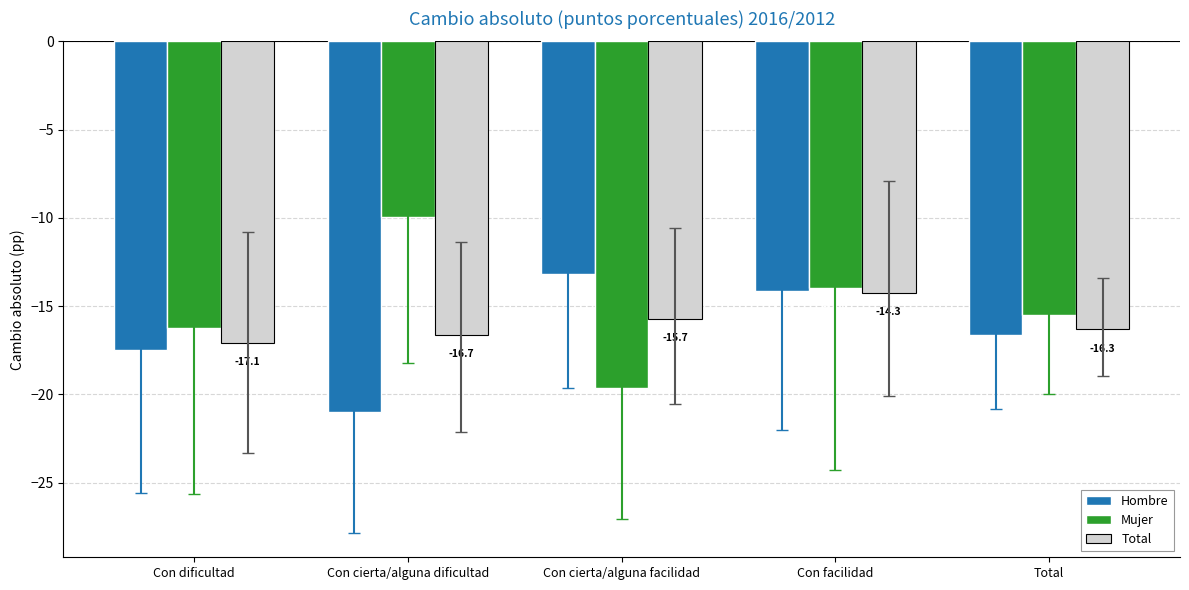

Rank the series at Con dificultad from highest to lowest value.

Mujer, Total, Hombre